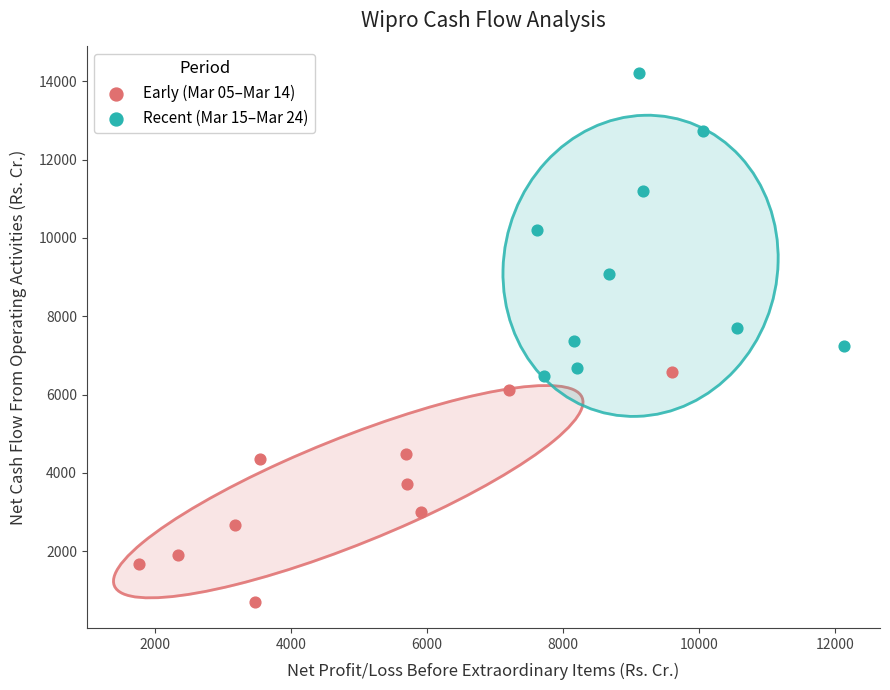

Which series reaches the maximum Y coordinate?

Recent (Mar 15–Mar 24)